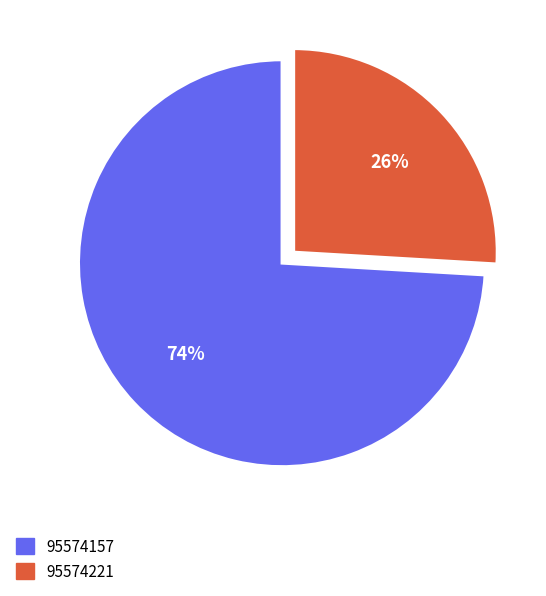

To the nearest percent, what percentage of the pie is 95574157?

74%